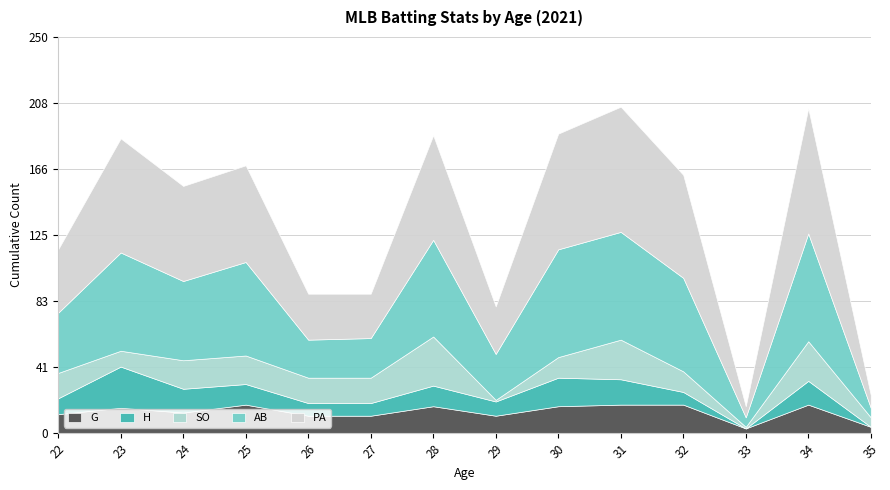

Reading left to right, extract all data points from this chart.

G: 22=12	23=16	24=13	25=18	26=11	27=11	28=17	29=11	30=17	31=18	32=18	33=3	34=18	35=4
H: 22=10	23=26	24=15	25=13	26=8	27=8	28=13	29=9	30=18	31=16	32=8	33=0	34=15	35=0
SO: 22=16	23=10	24=18	25=18	26=16	27=16	28=31	29=1	30=13	31=25	32=13	33=1	34=25	35=6
AB: 22=38	23=62	24=50	25=59	26=24	27=25	28=61	29=29	30=68	31=68	32=59	33=6	34=68	35=6
PA: 22=40	23=72	24=60	25=61	26=29	27=28	28=66	29=30	30=73	31=79	32=65	33=7	34=79	35=8